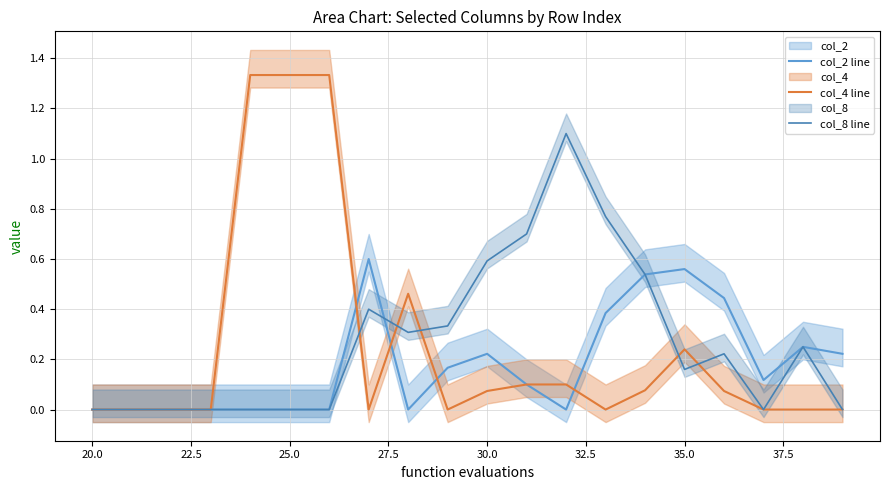

True or false: col_2 line and col_8 line intersect in this chart.

True